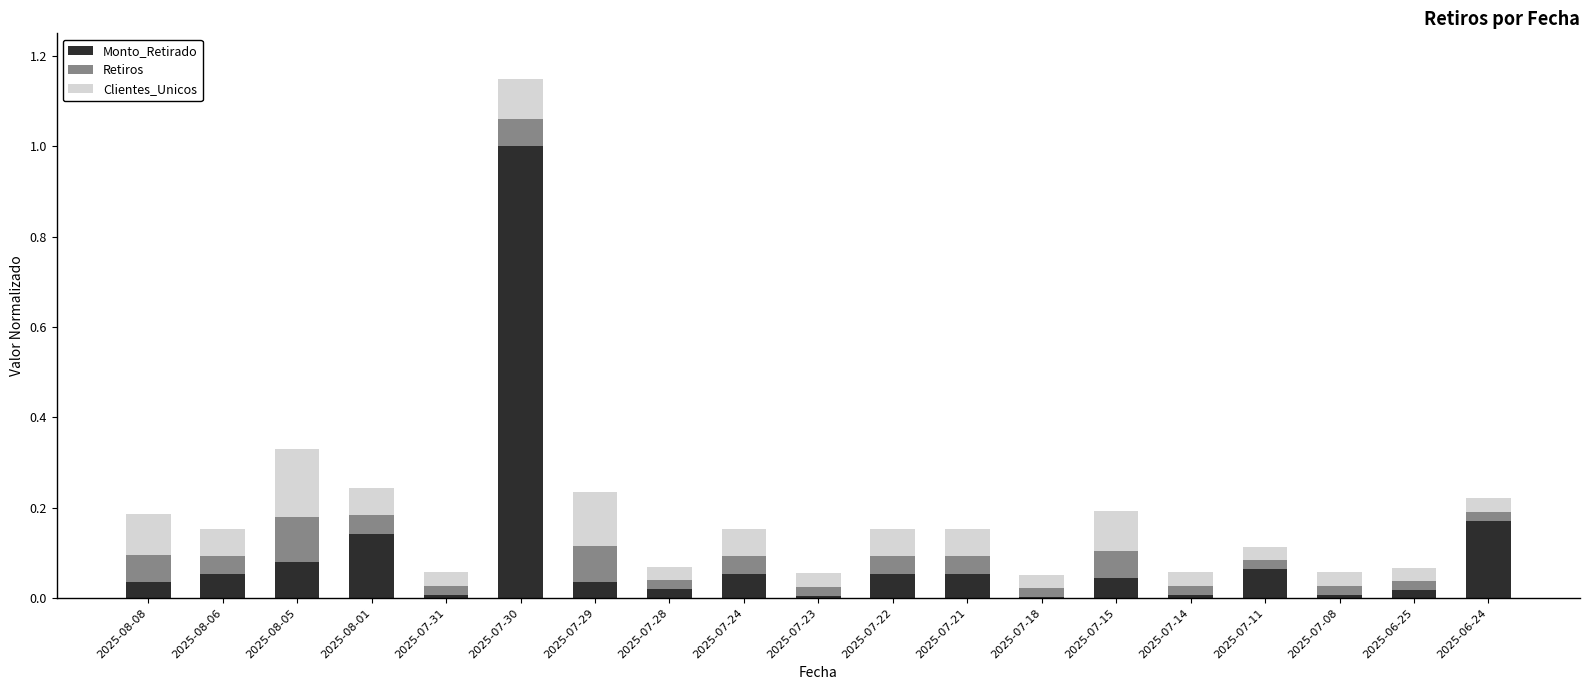

At which category is the sum across all series the highest?

2025-07-30